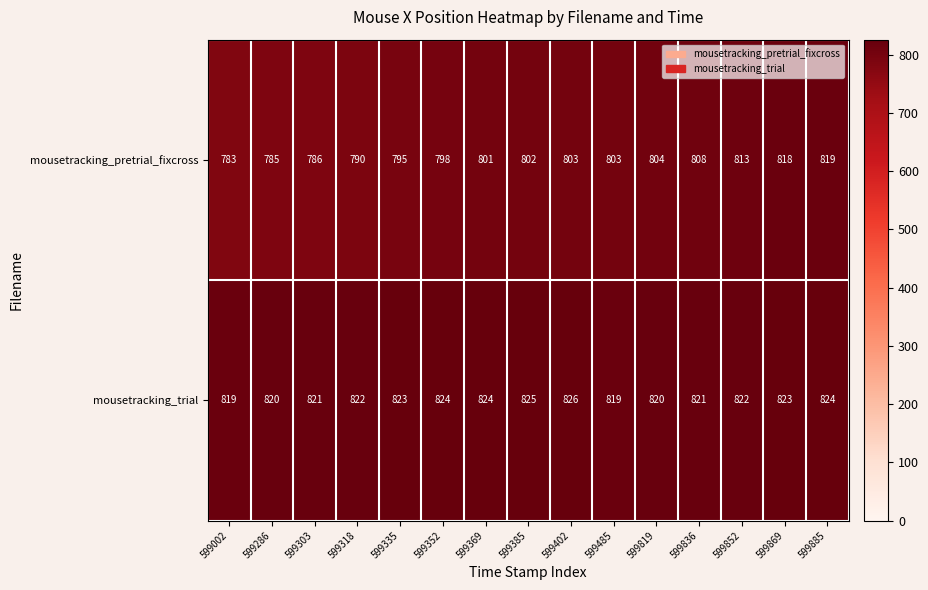

What is the smallest value displayed?

783